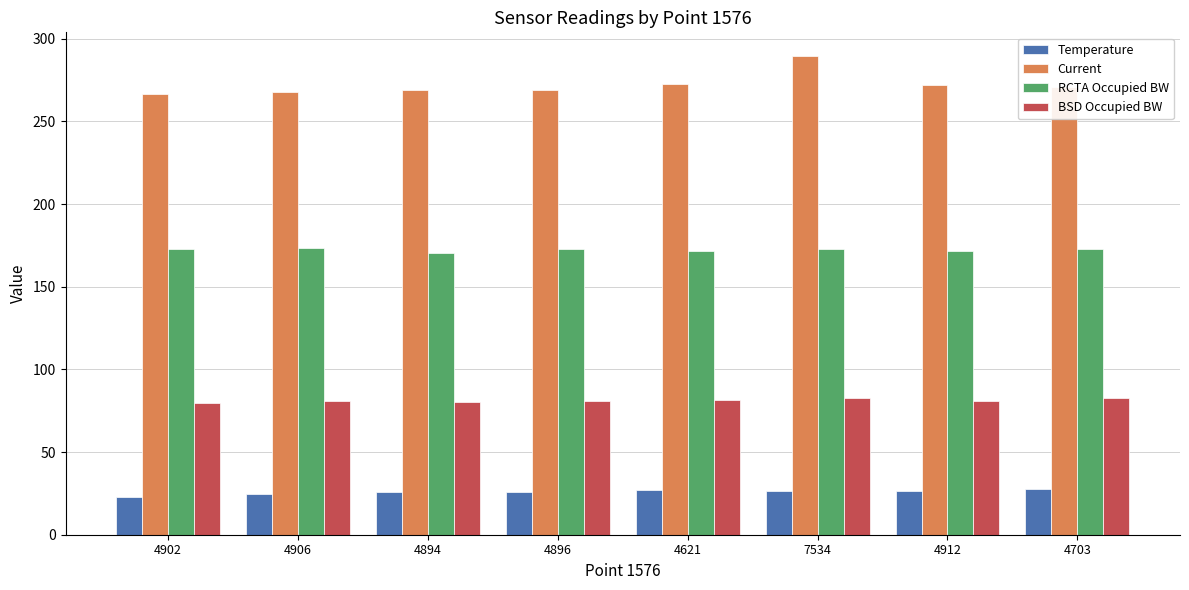

Is it true that BSD Occupied BW equals 131.5 at 4896?

False